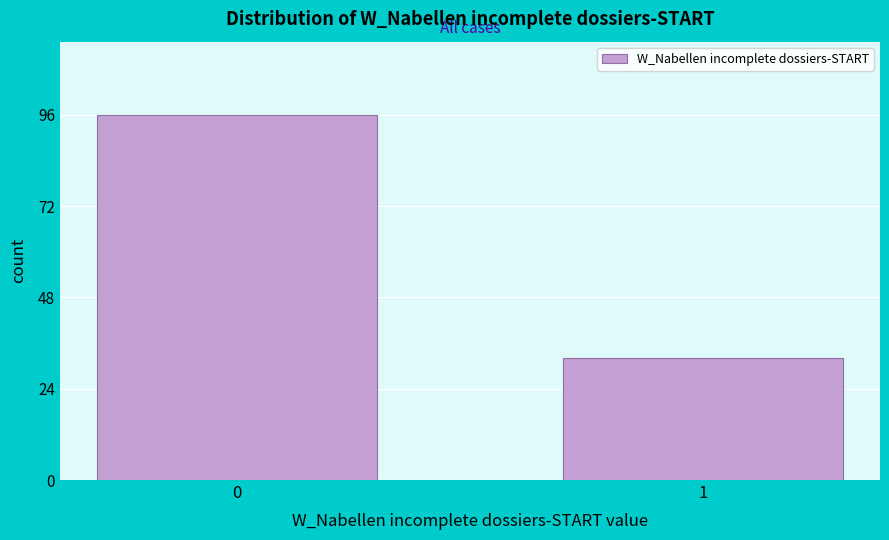

Reading left to right, extract all data points from this chart.

96	32